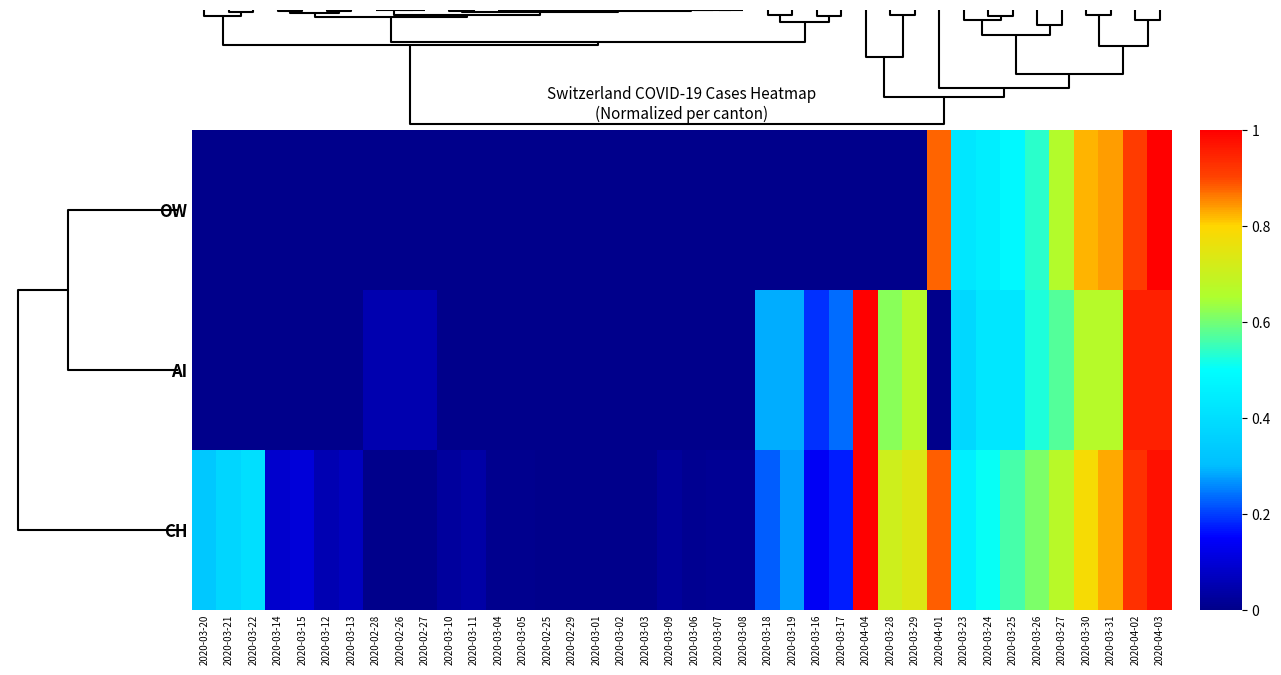

Which series has the widest spread of values?

OW